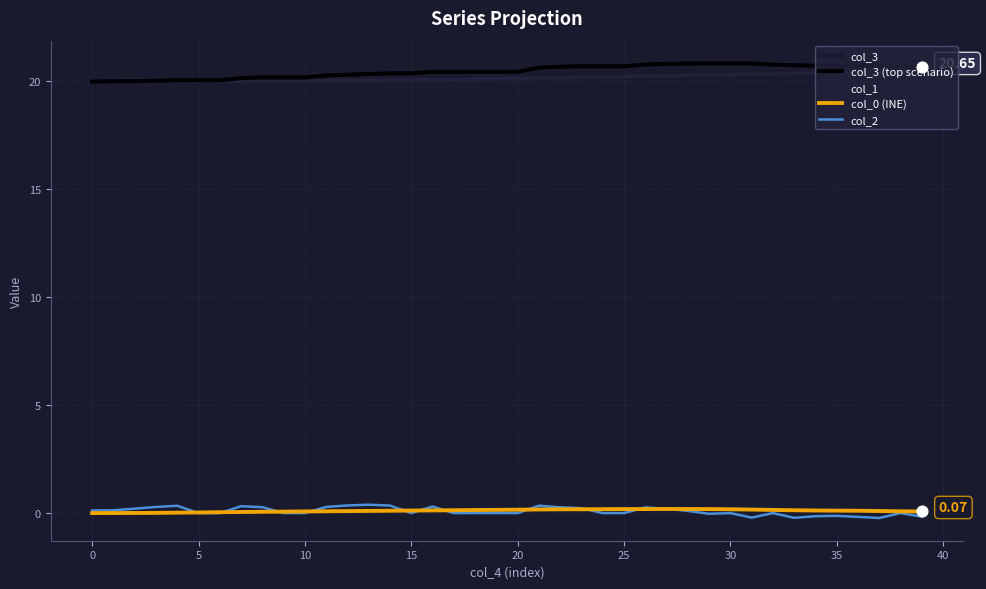

At which category is the sum across all series the highest?

27